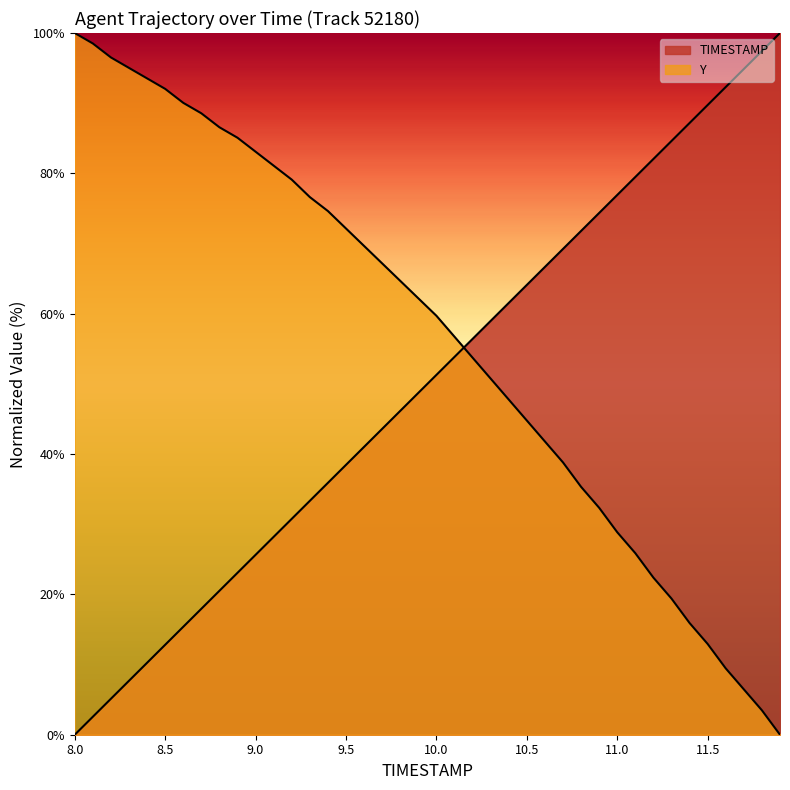

List the series in order of their peak value, lowest first.

TIMESTAMP, Y